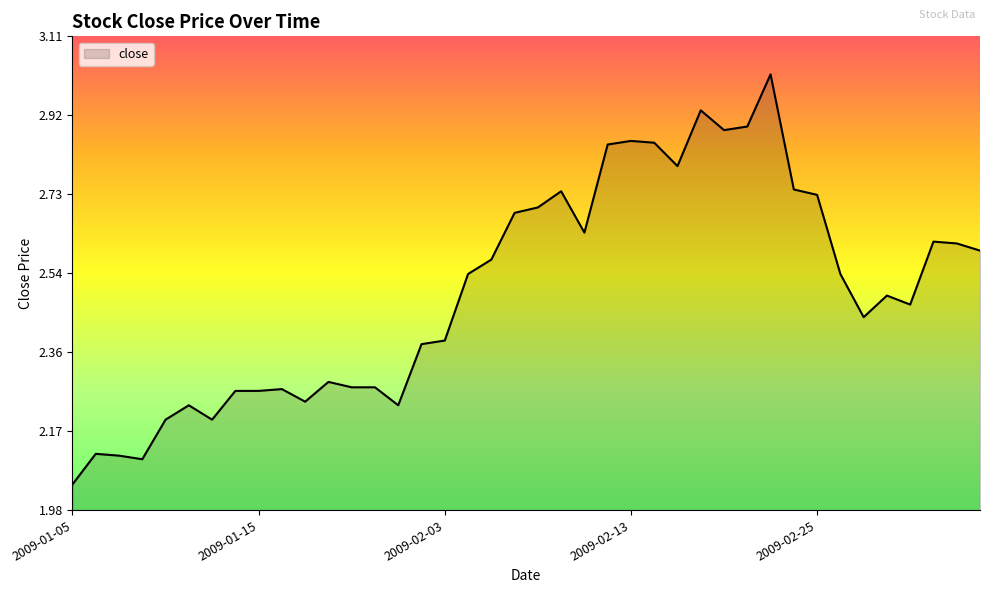

What is the difference between the maximum and minimum values?

1.0